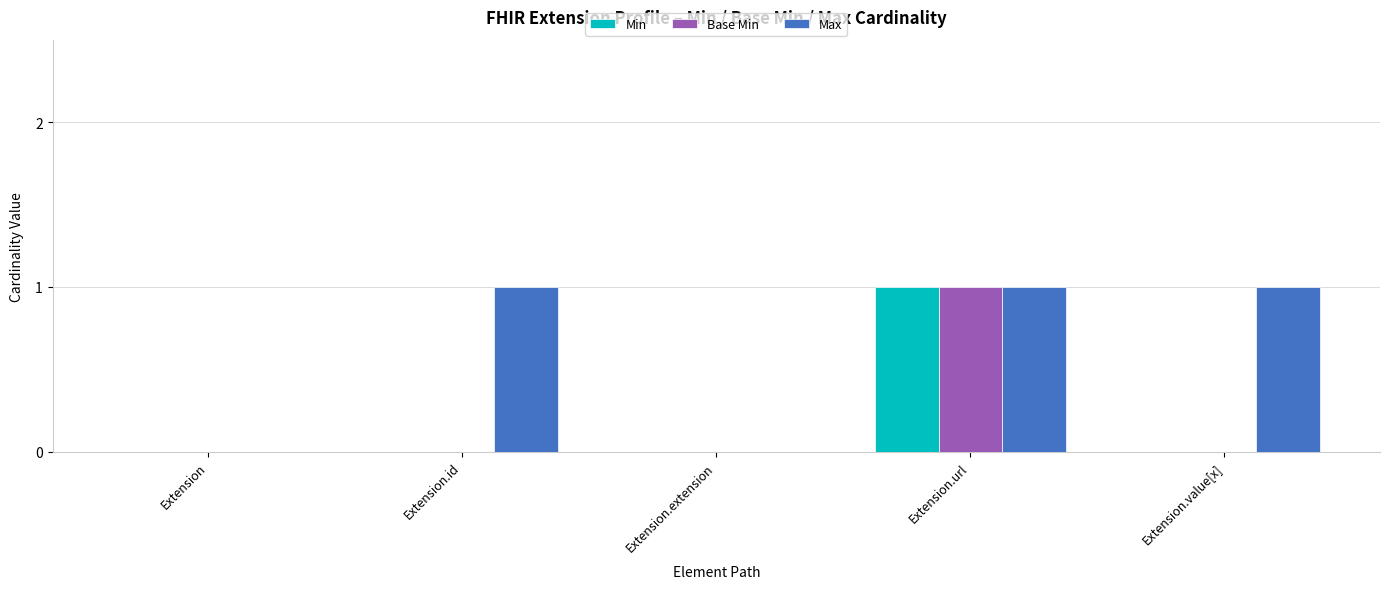

What are all the series names shown in the legend?

Min, Base Min, Max